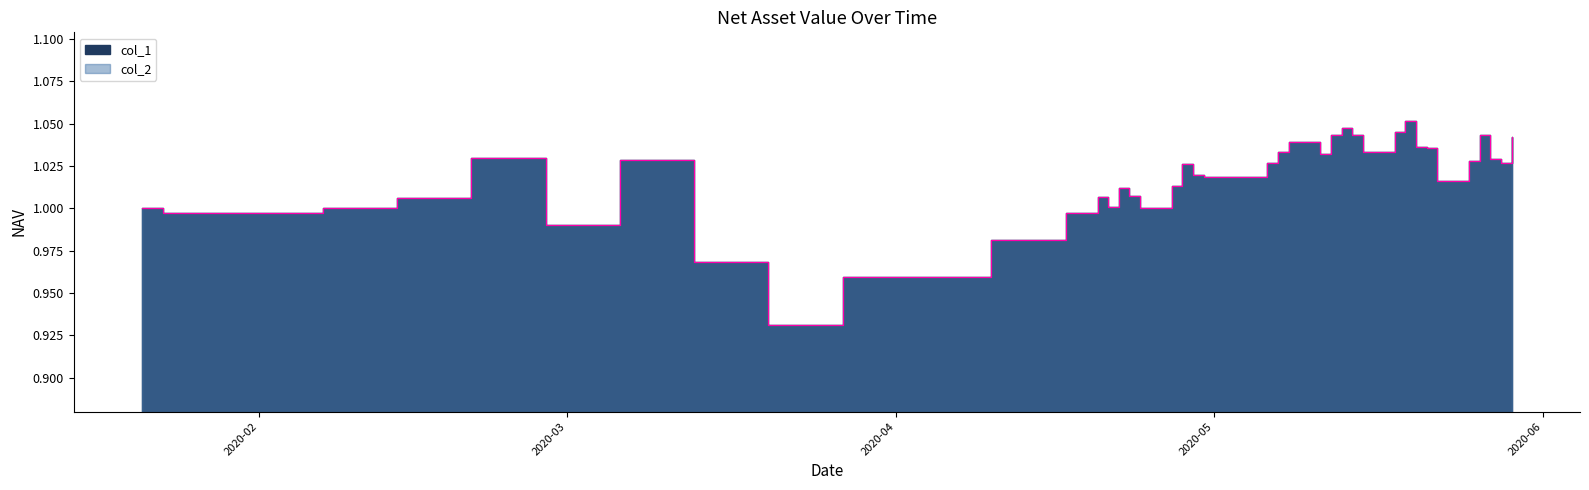

True or false: col_1 and col_2 intersect in this chart.

False